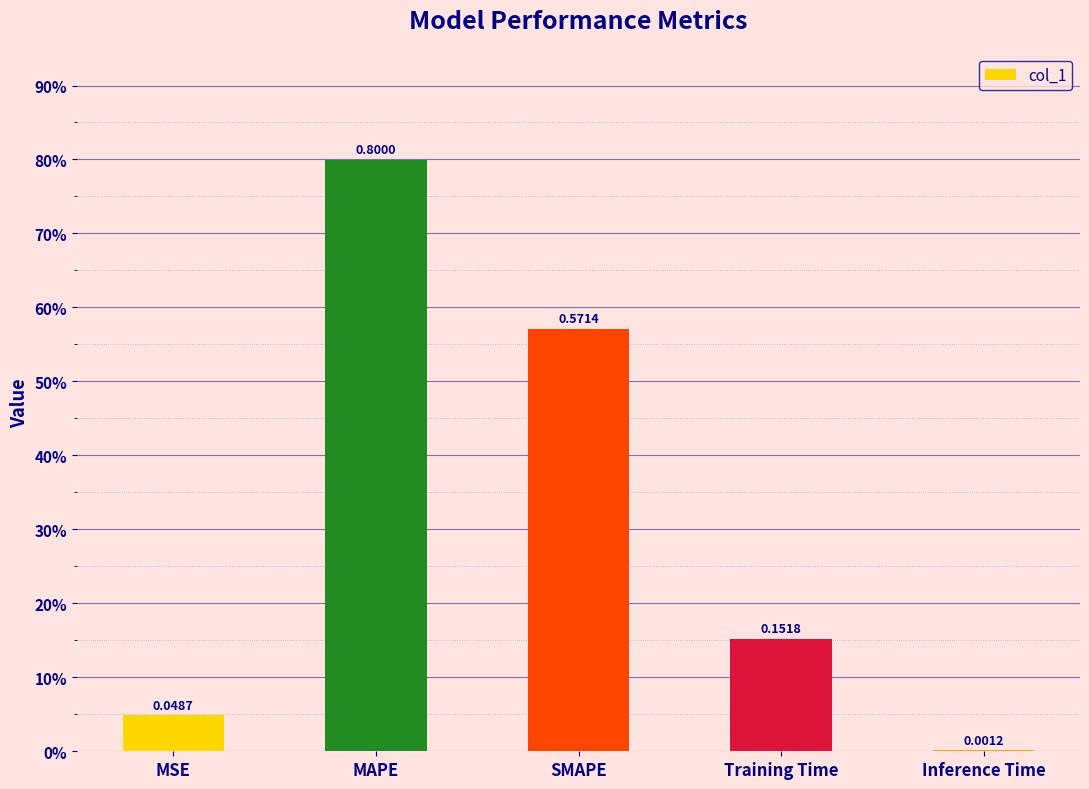

Rank the categories by value from highest to lowest.

MAPE, SMAPE, Training Time, MSE, Inference Time